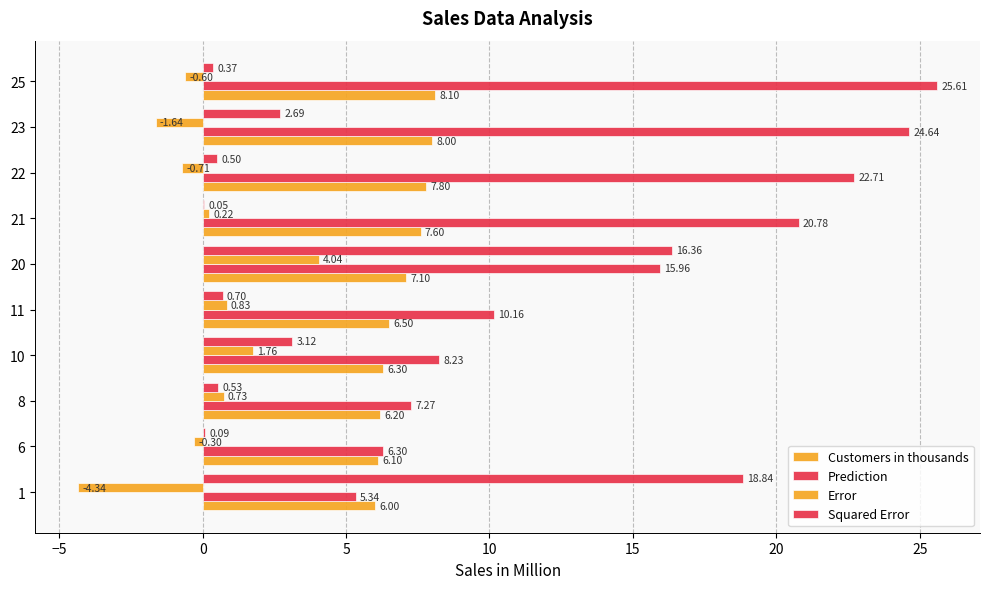

Which series has the widest spread of values?

Prediction